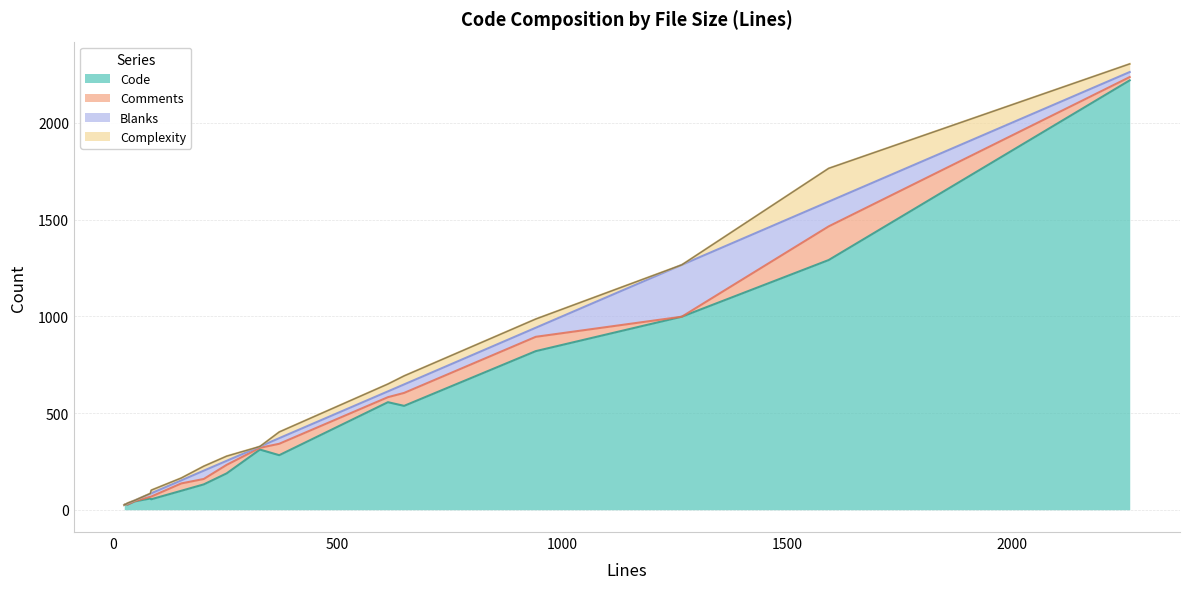

What is the highest value of the Code series?

2220